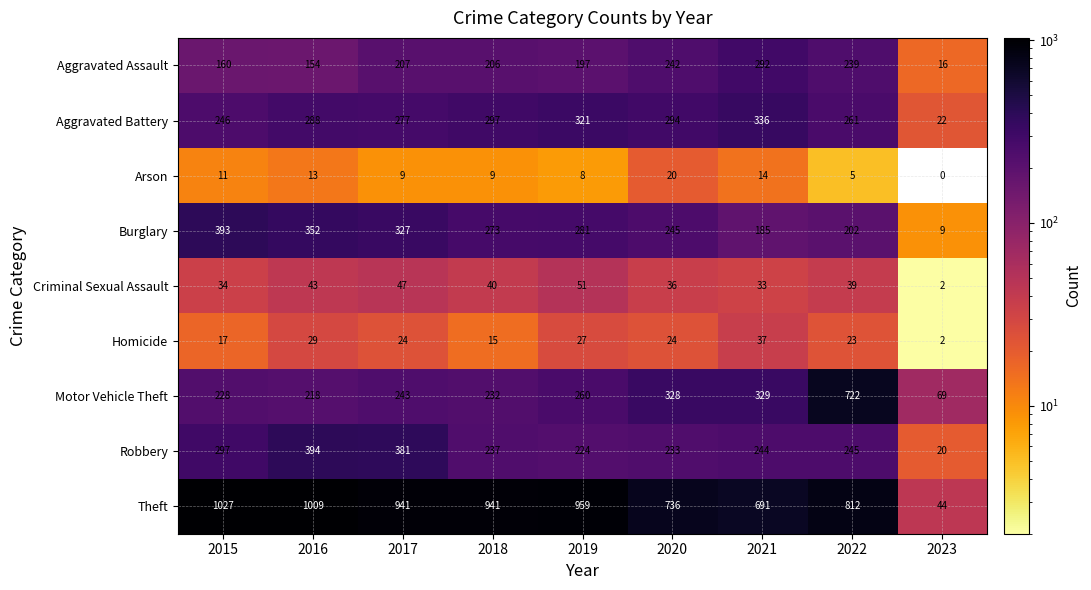

What value does the Criminal Sexual Assault series have at 2019, to the nearest 5?

50